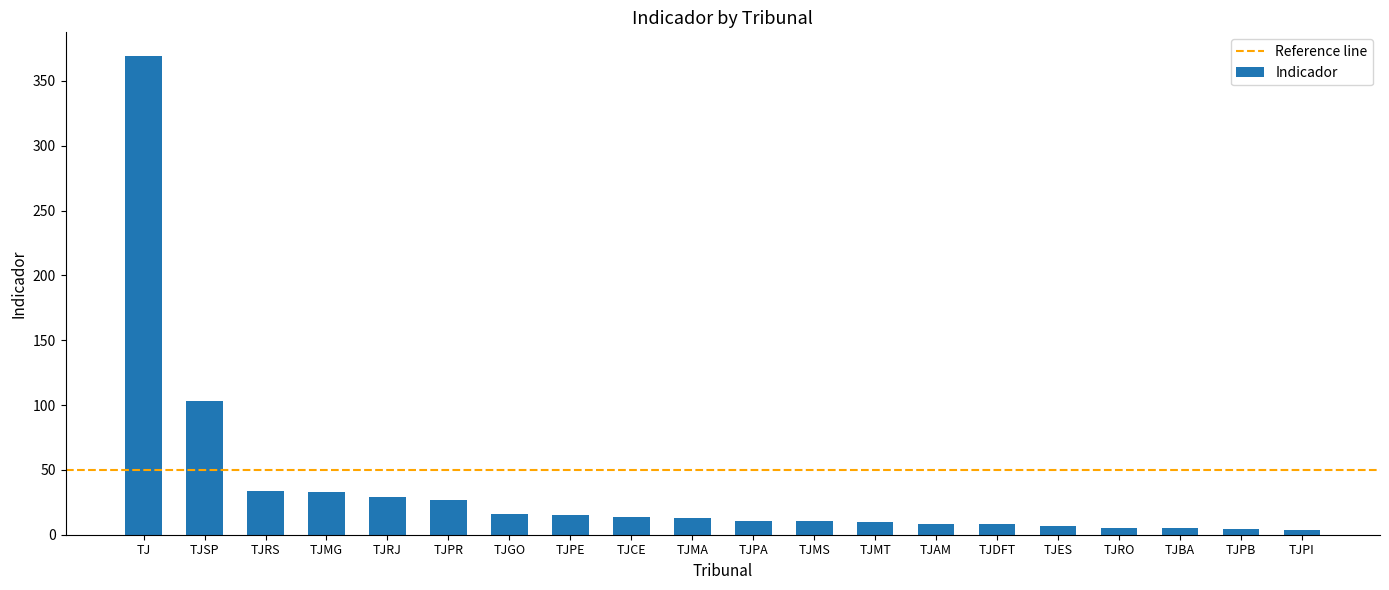

How many values are below 12?

10